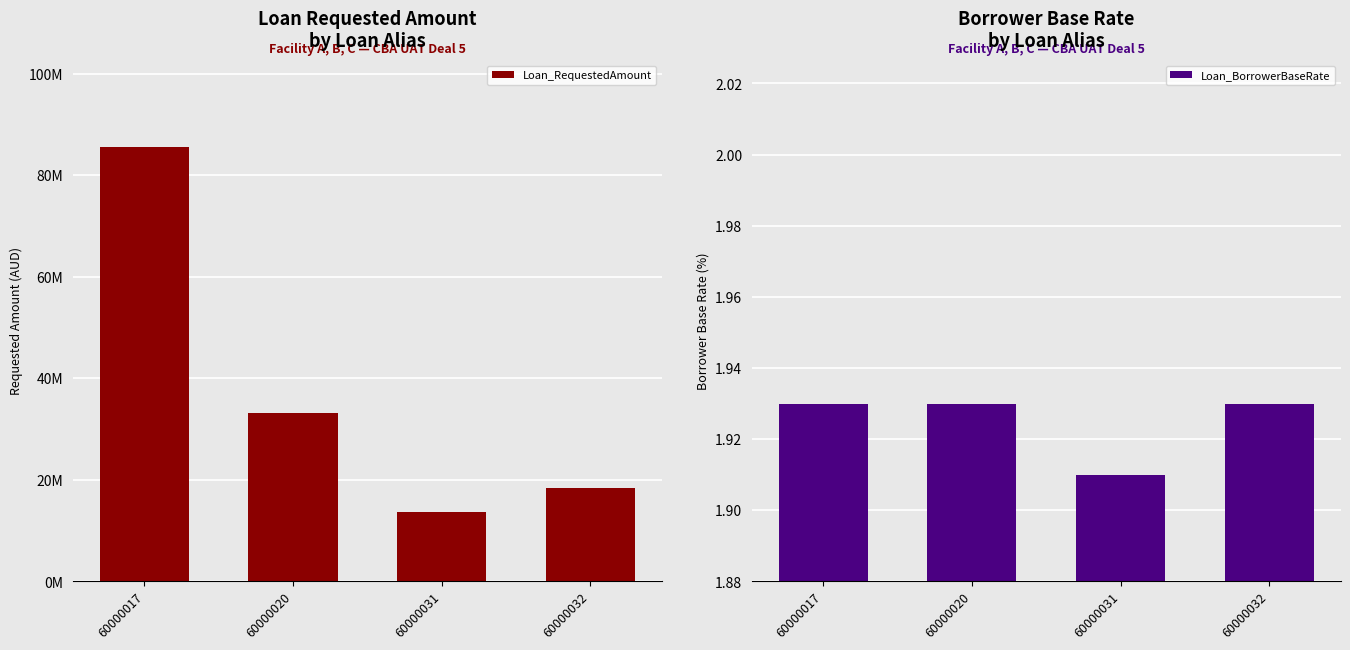

The Loan_RequestedAmount series shows 85552515.5 at 60000017. True or false?

True